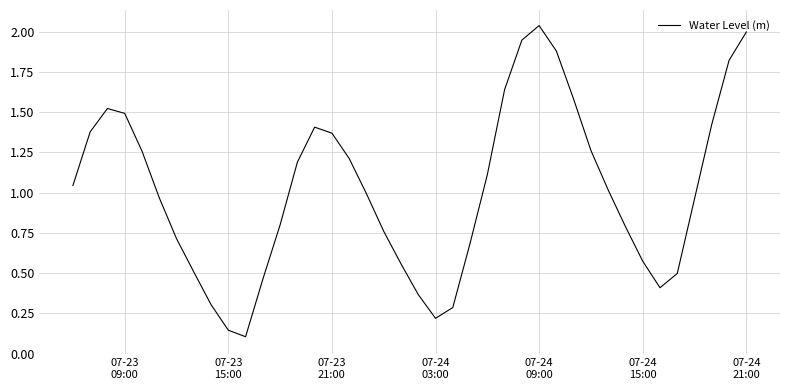

Does the chart display data point markers on the line(s)?

No